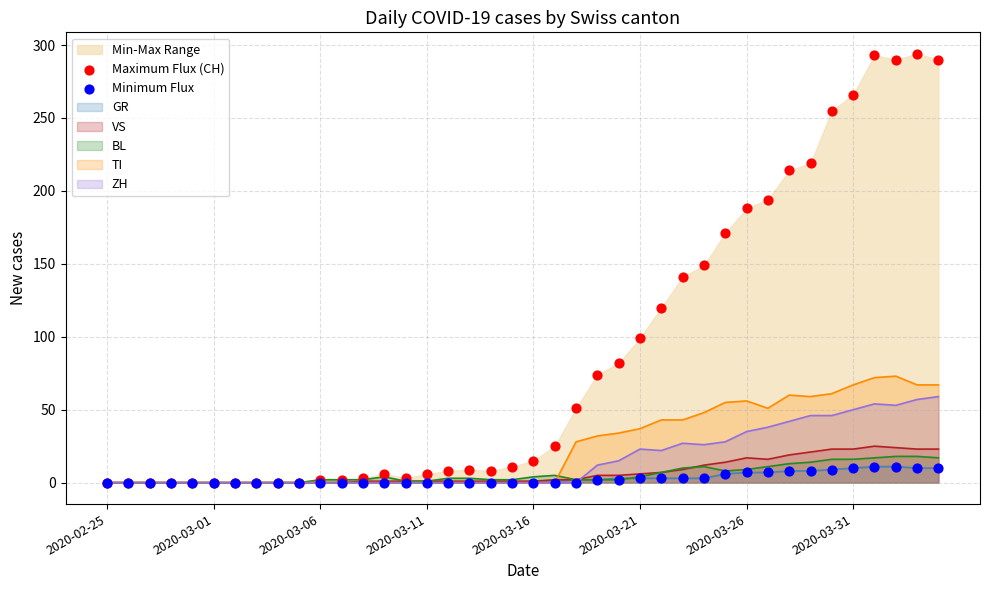

Is the value of Minimum Flux at 37 greater than the value of Maximum Flux (CH) at 18?

Yes